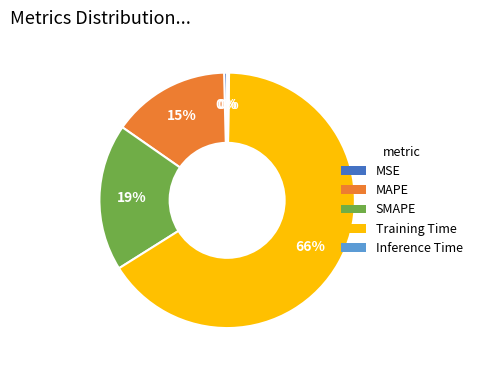

The SMAPE slice represents 19% of the pie. True or false?

True